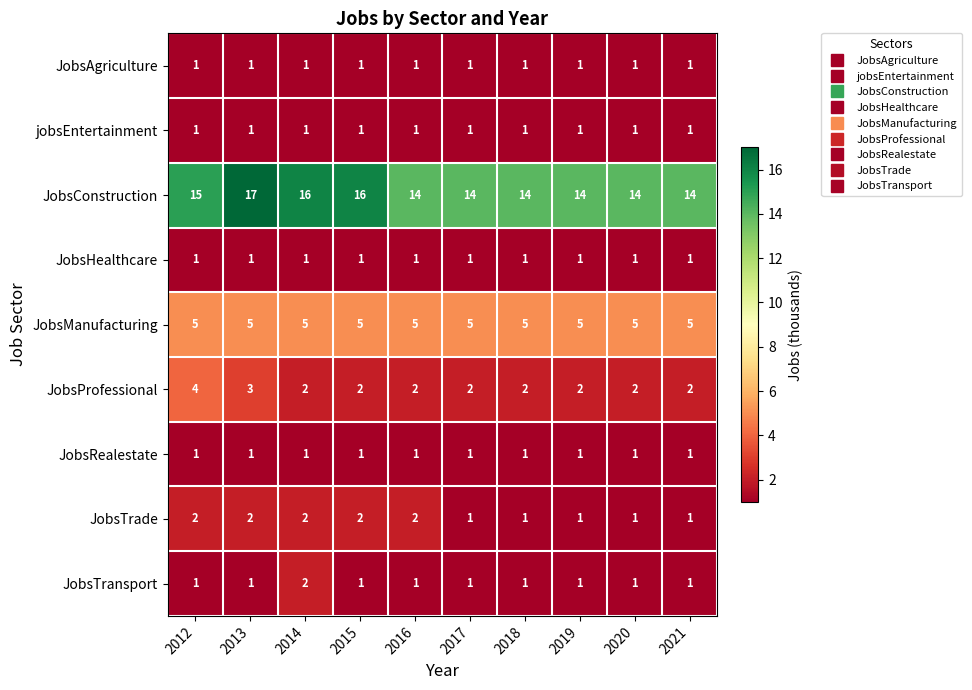

What is the total value across all series at 2017?

27